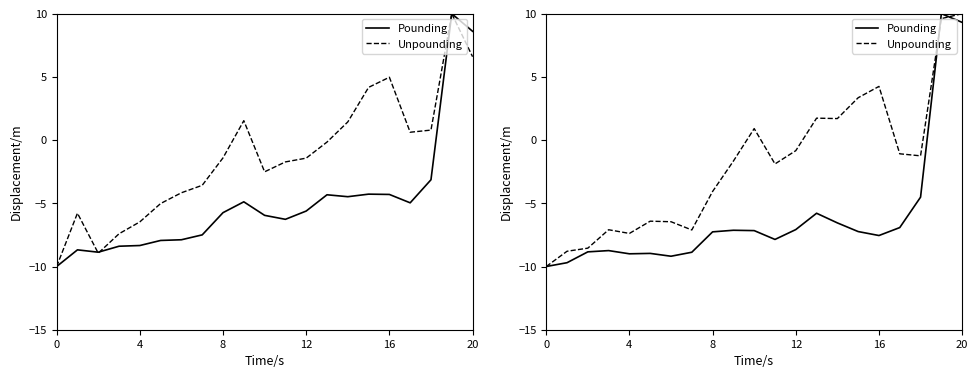

What is the label of the 10th point from the left?

9